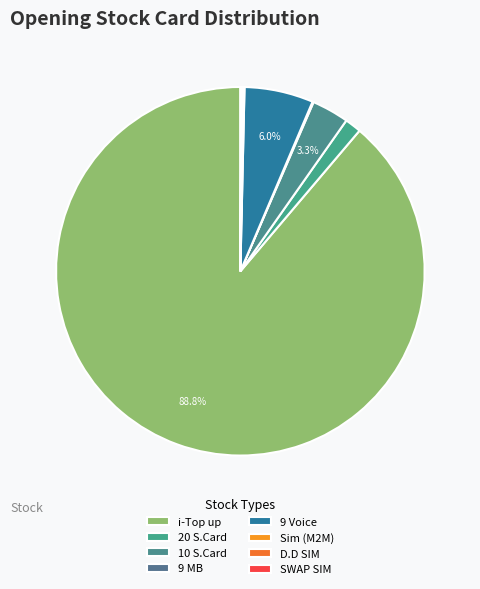

Do 10 S.Card and 20 S.Card together represent more than half of the pie?

No